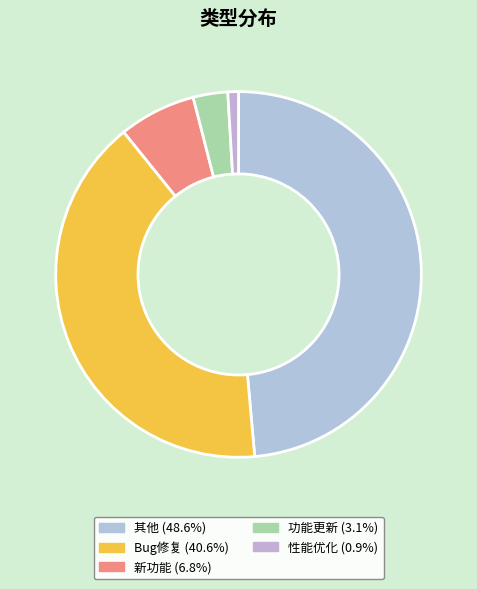

Which category has the biggest portion of the pie?

其他